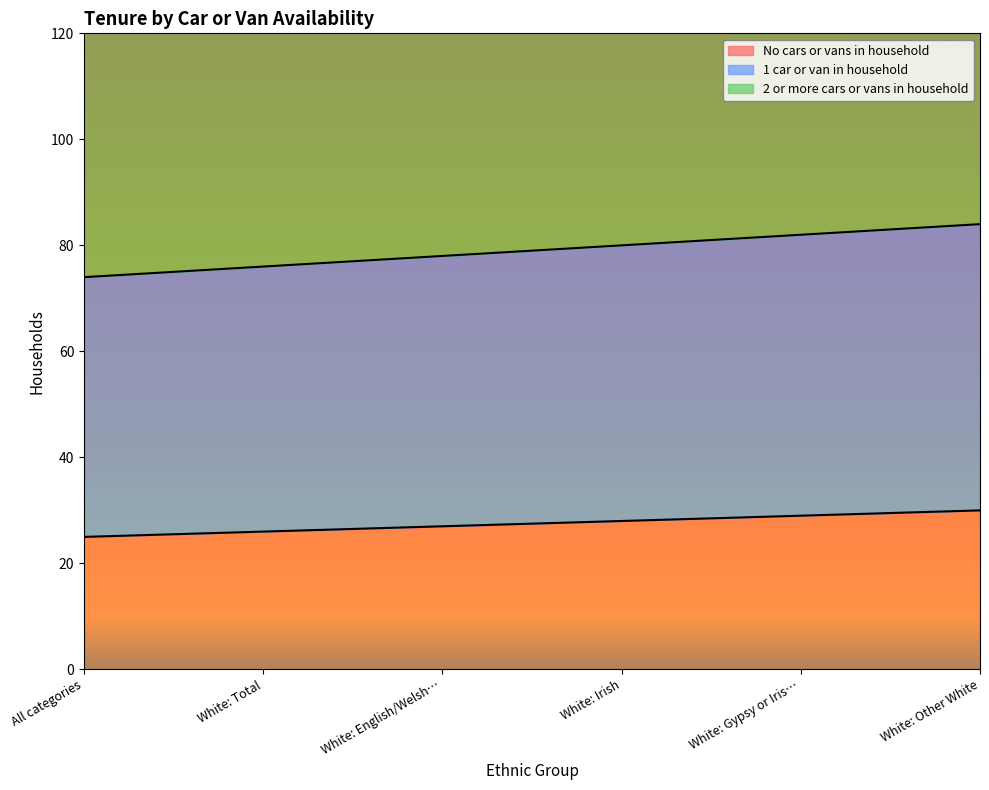

List the series in order of their peak value, highest first.

2 or more cars or vans in household, 1 car or van in household, No cars or vans in household